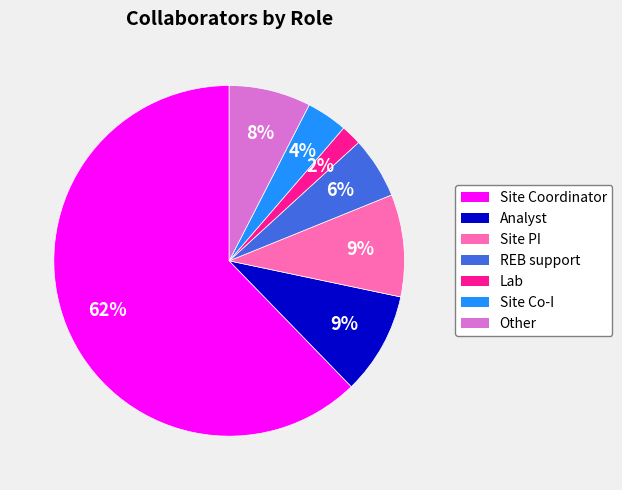

The Site Co-I slice represents 10% of the pie. True or false?

False